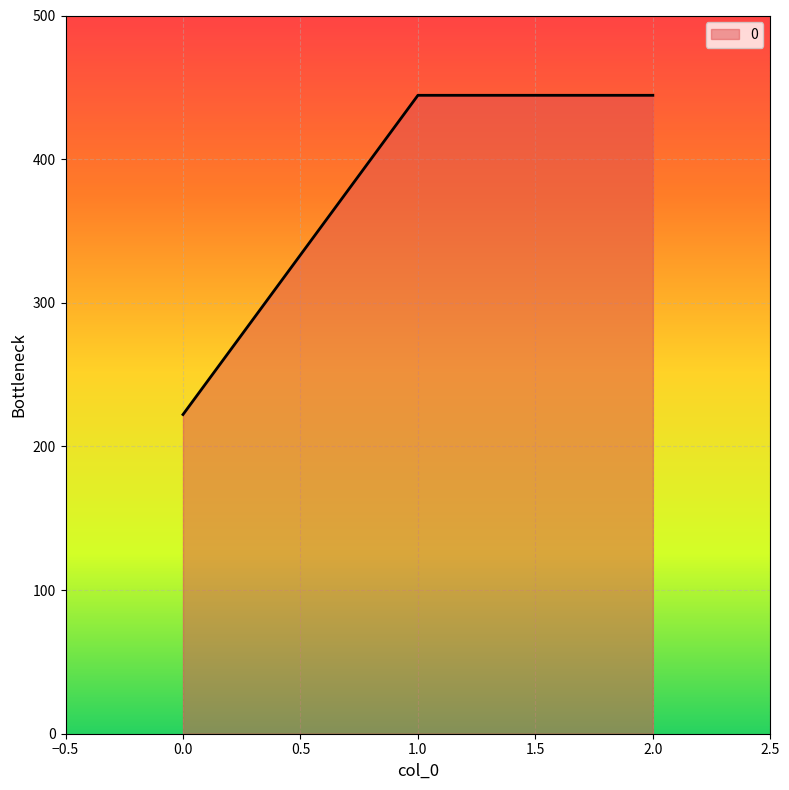

Reading left to right, transcribe all the data shown in this chart.

0.0=222.2	1.0=444.4	2.0=444.4